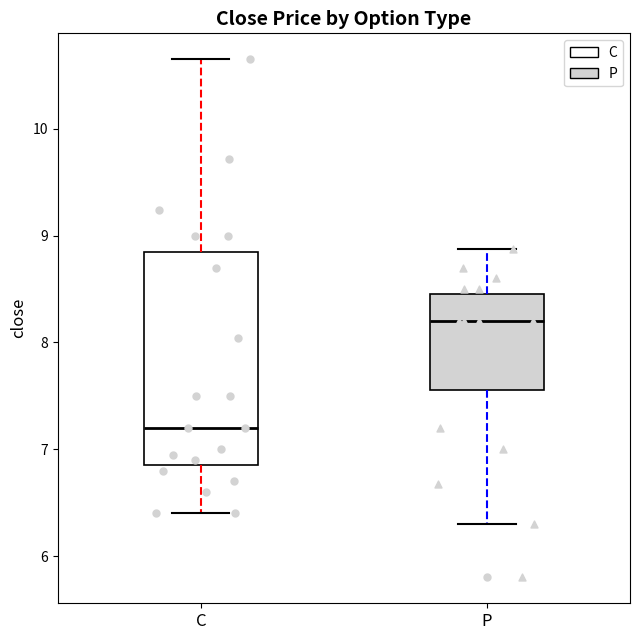

Which box's median line is the highest?

P